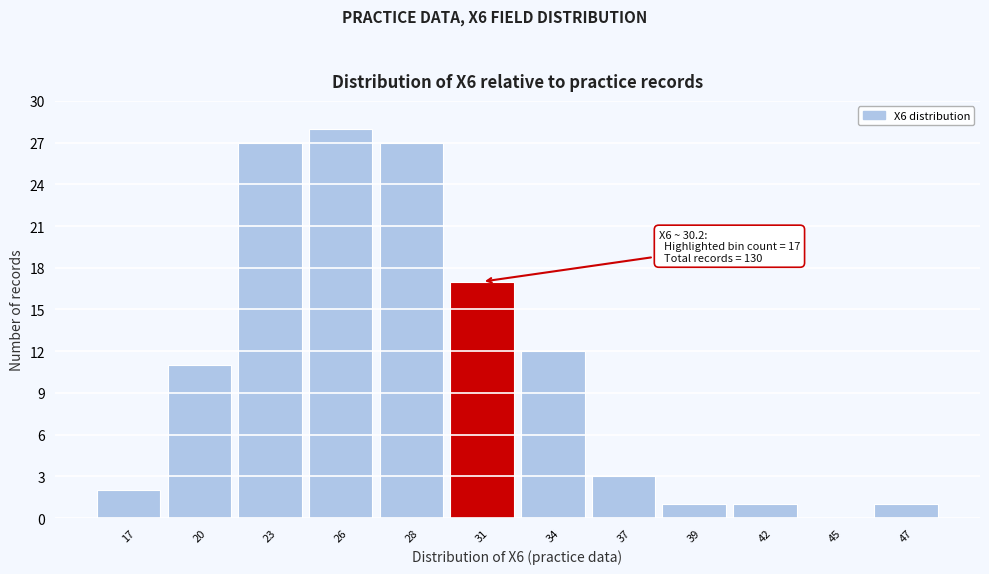

Reading right to left, what are all the values shown in this chart?

47=1	45=0	42=1	39=1	37=3	34=12	31=17	28=27	26=28	23=27	20=11	17=2